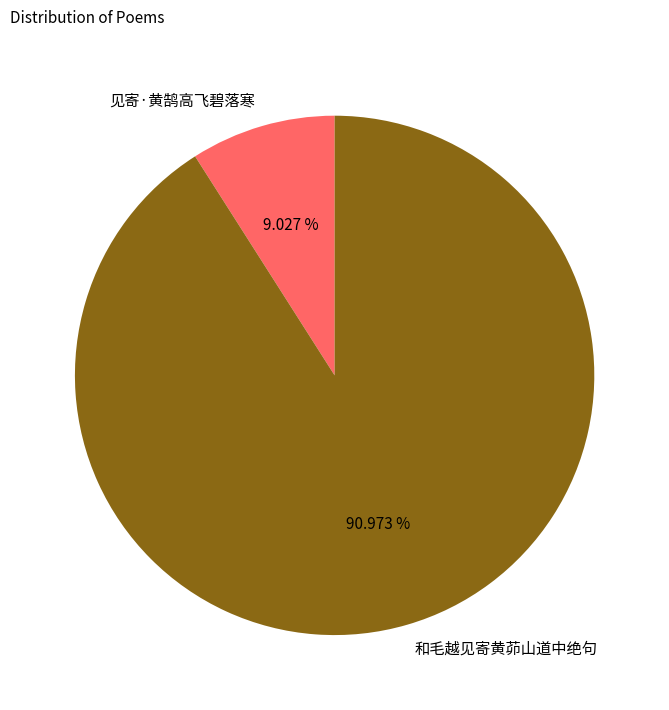

To the nearest percent, what is the average slice percentage?

50%